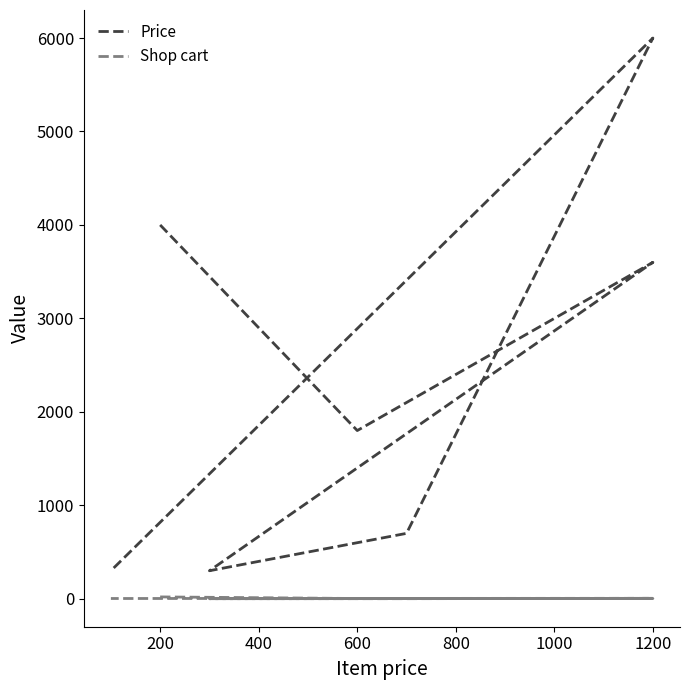

What is the difference between the Shop cart values at 200 and 800?

2